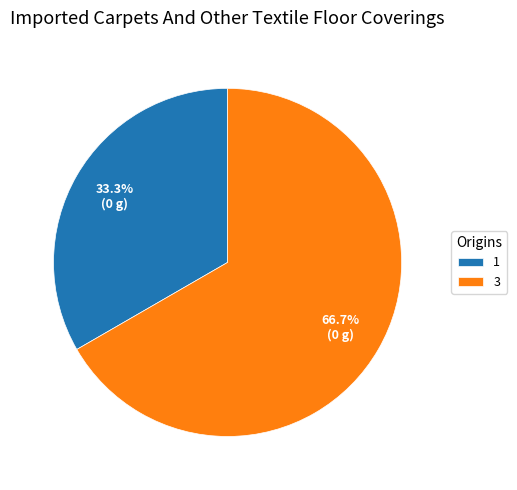

Is it true that 3 is 78% of the pie?

False